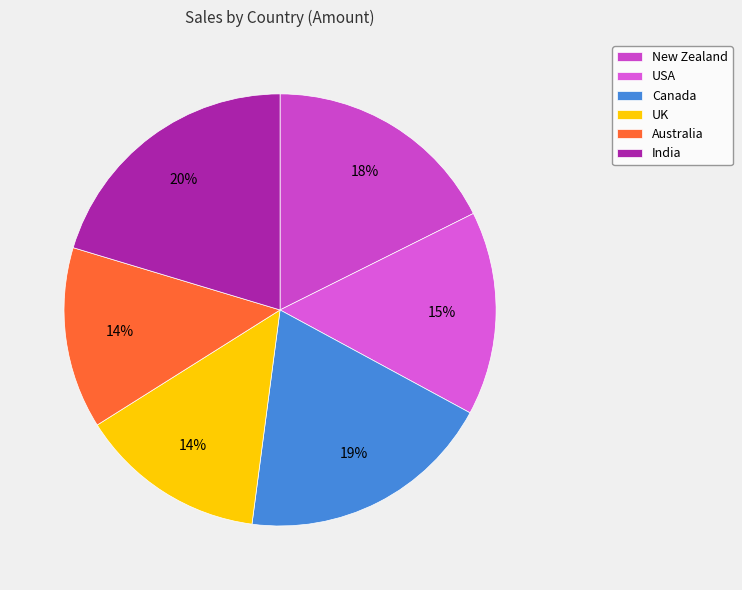

Does New Zealand represent more than half of the total?

No